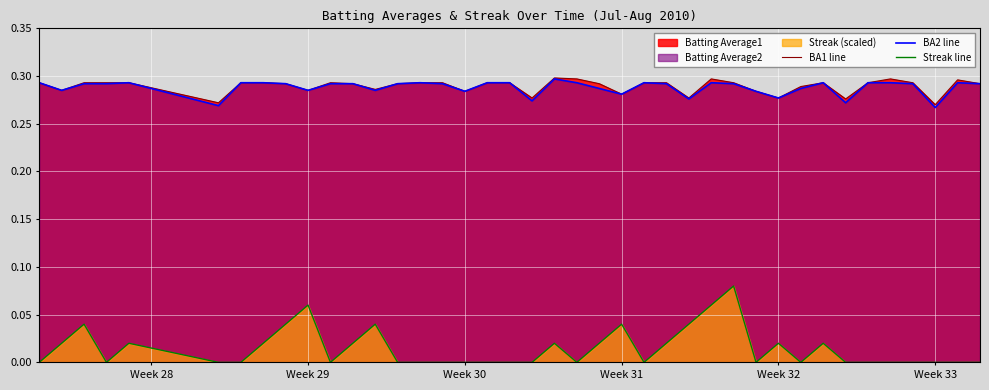

True or false: BA2 line and Streak line cross at least once.

False